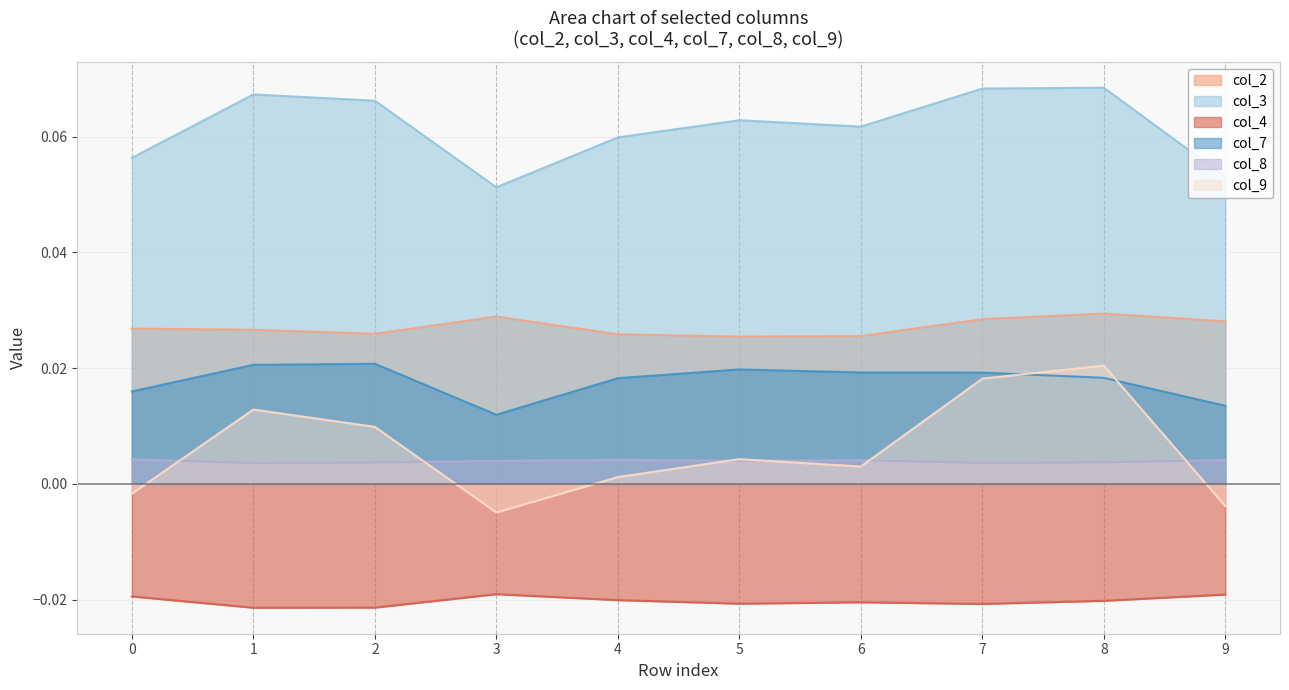

Reading left to right, transcribe all the data shown in this chart.

col_2: 0.0	0.0	0.0	0.0	0.0	0.0	0.0	0.0	0.0	0.0
col_3: 0.1	0.1	0.1	0.1	0.1	0.1	0.1	0.1	0.1	0.1
col_4: -0.0	-0.0	-0.0	-0.0	-0.0	-0.0	-0.0	-0.0	-0.0	-0.0
col_7: 0.0	0.0	0.0	0.0	0.0	0.0	0.0	0.0	0.0	0.0
col_8: 0.0	0.0	0.0	0.0	0.0	0.0	0.0	0.0	0.0	0.0
col_9: -0.0	0.0	0.0	-0.0	0.0	0.0	0.0	0.0	0.0	-0.0